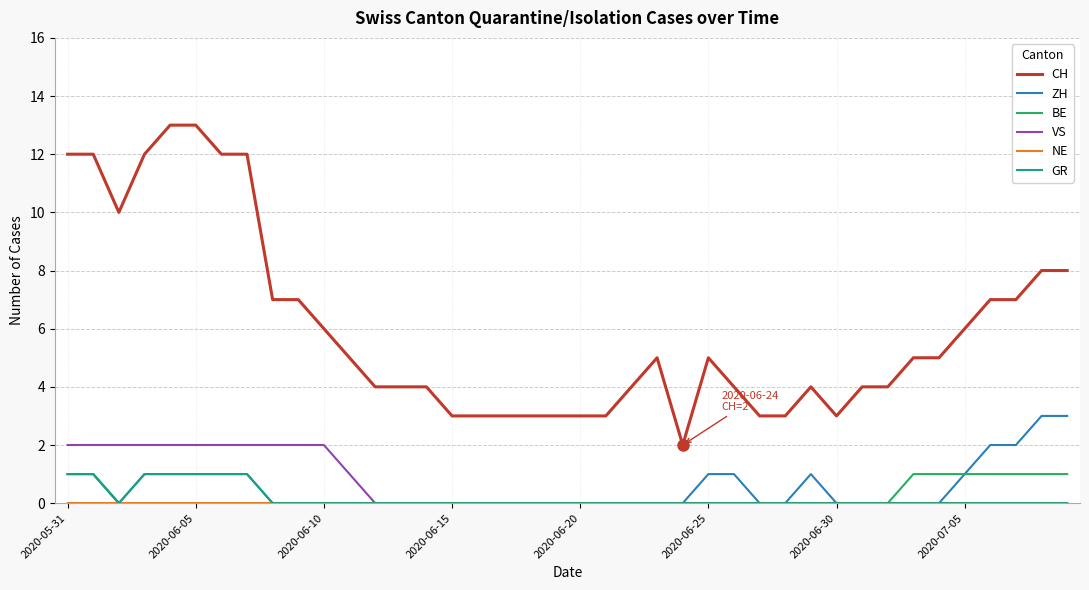

Which series has the largest total across all categories?

CH